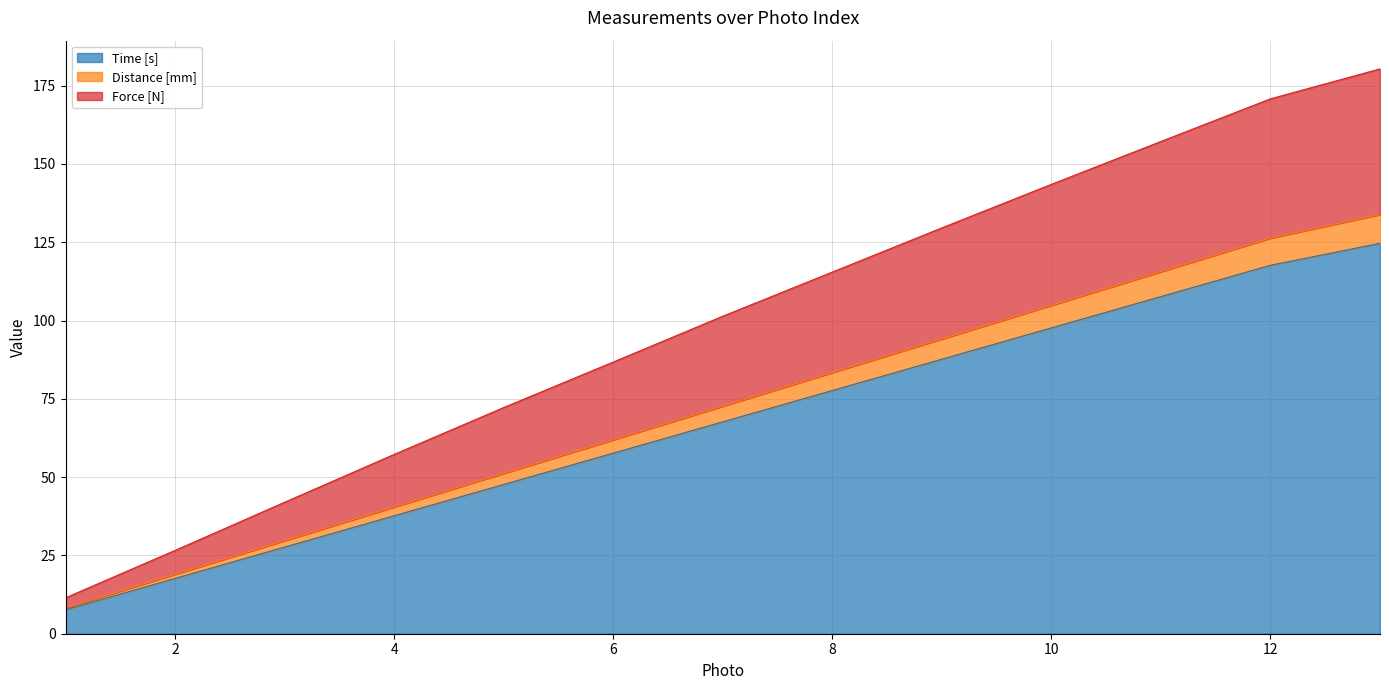

What is the maximum value for Time [s]?

124.7